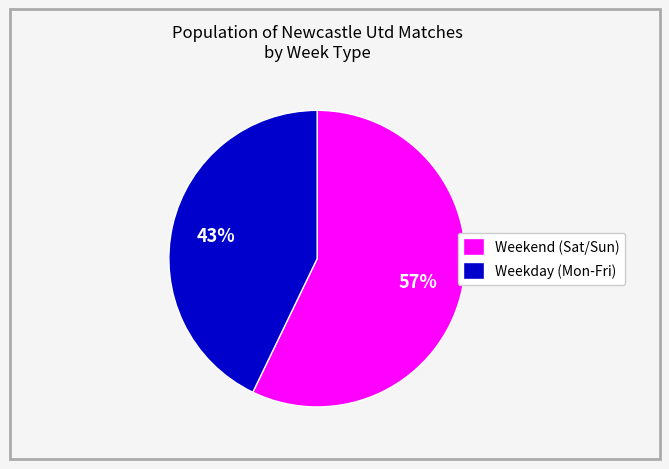

To the nearest percent, what portion does Weekday (Mon-Fri) represent?

43%